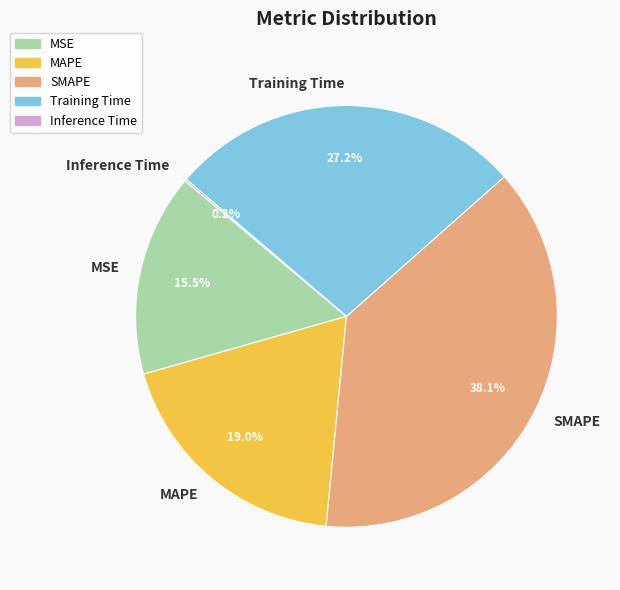

What percentage is the MAPE slice, to the nearest percent?

19%